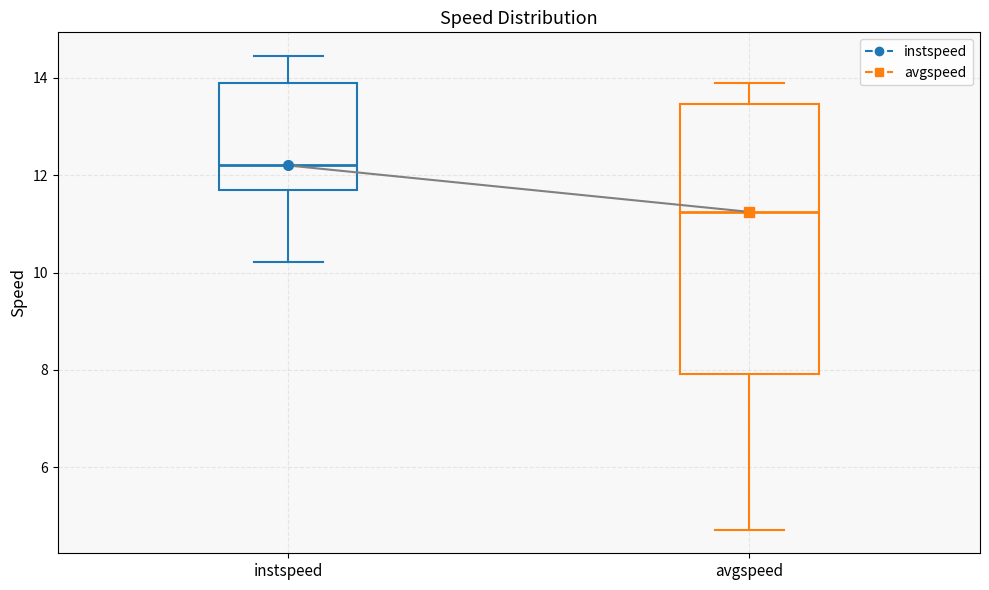

Which box is the tallest, from its lower edge to its upper edge?

avgspeed